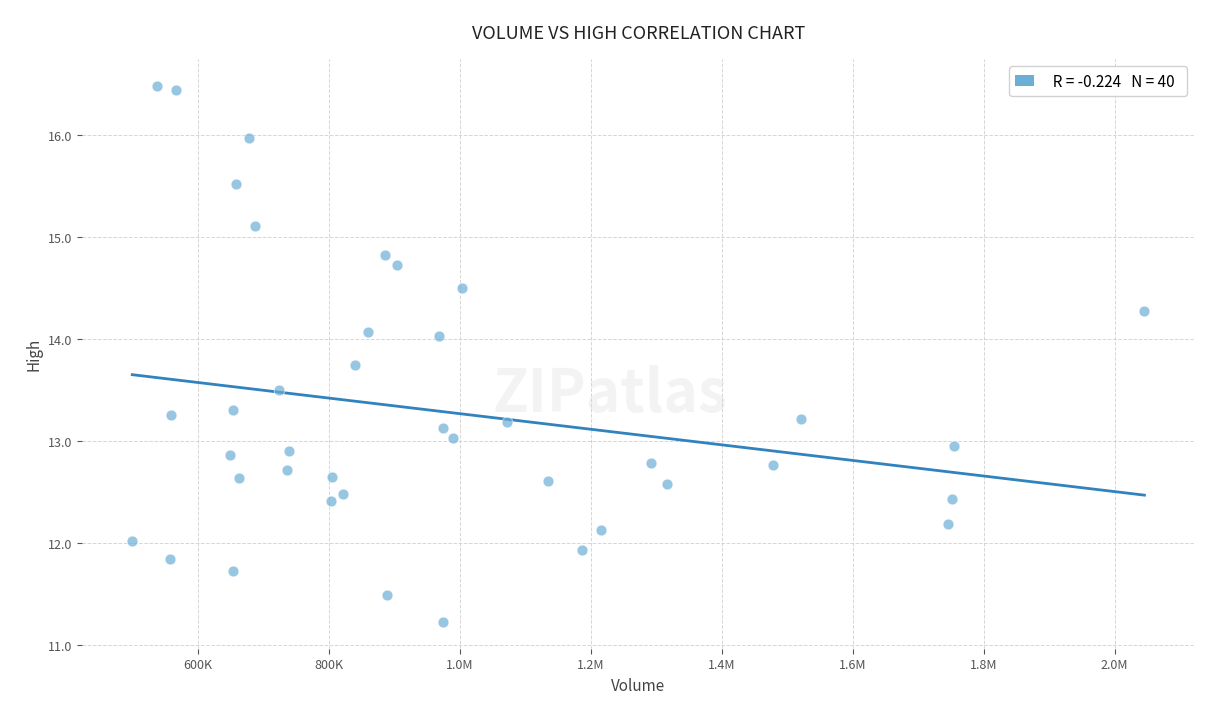

What is the range of X values (max minus min)?

1545100.0